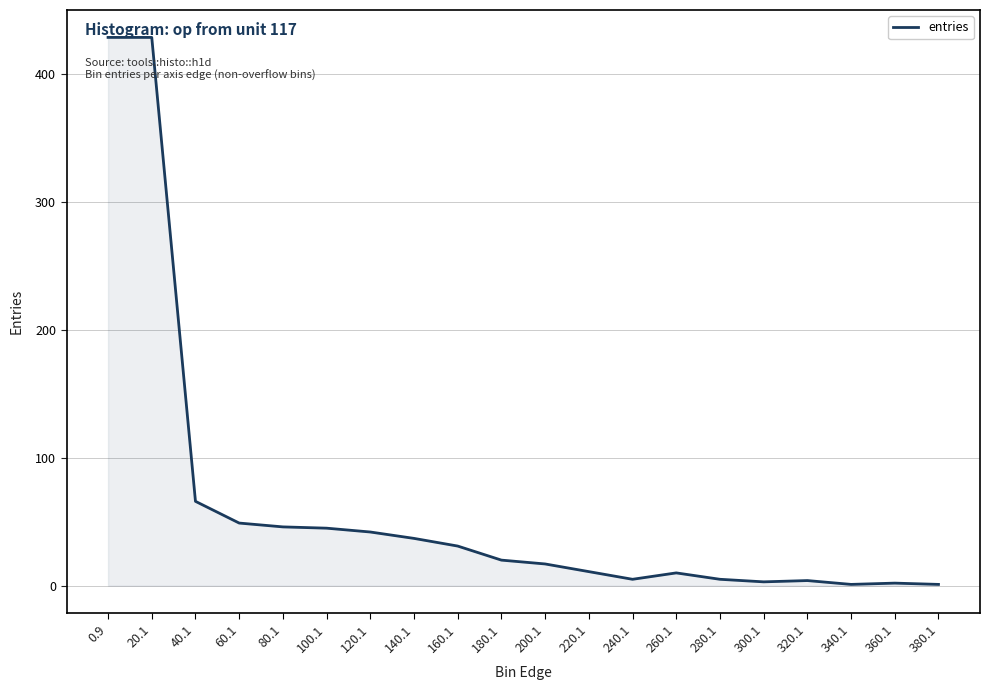

Between 100.1 and 160.1, which is larger?

100.1